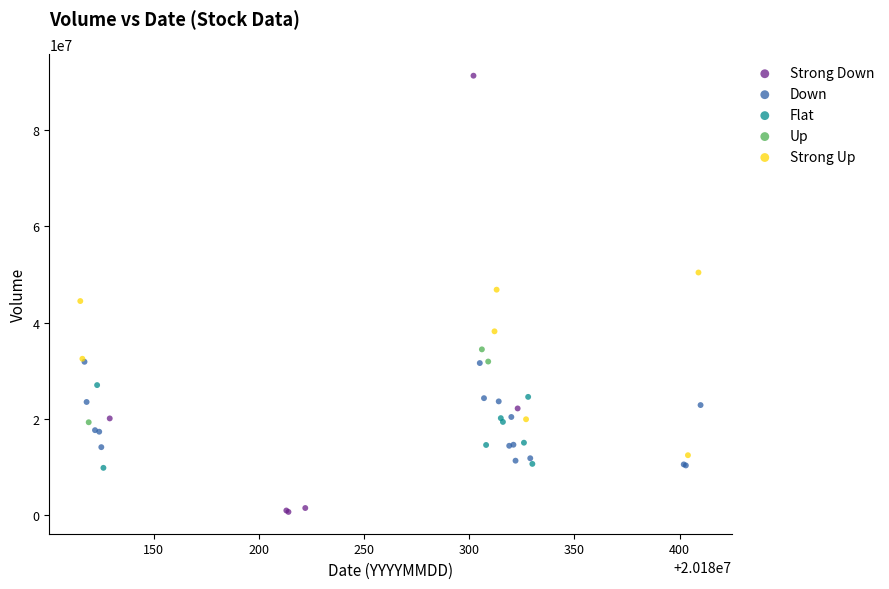

Which series reaches the maximum Y coordinate?

Strong Down